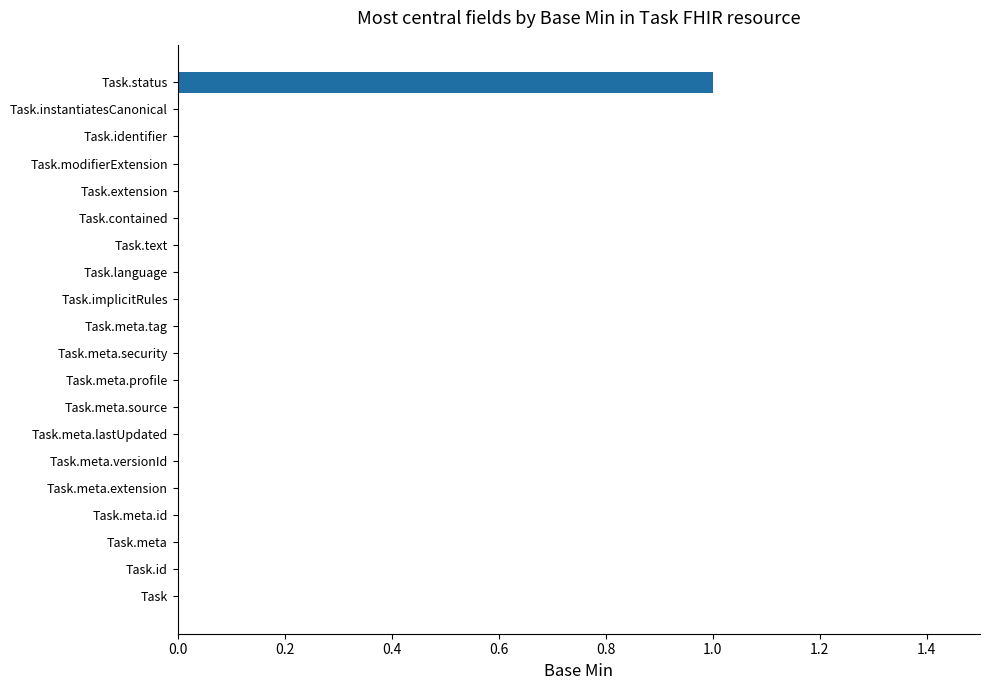

True or false: the data shows 0 at Task.instantiatesCanonical.

True